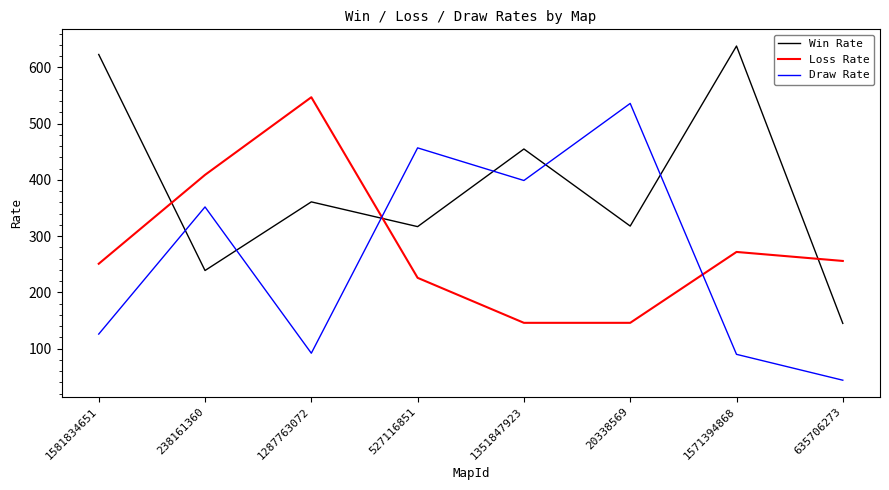

What are all the series names shown in the legend?

Win Rate, Loss Rate, Draw Rate